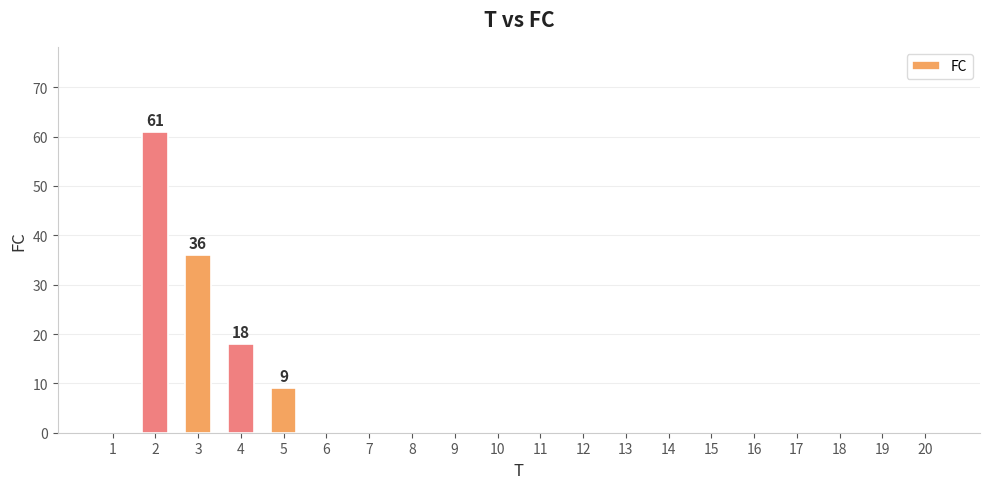

Where is the data nearest to the value 30?

3